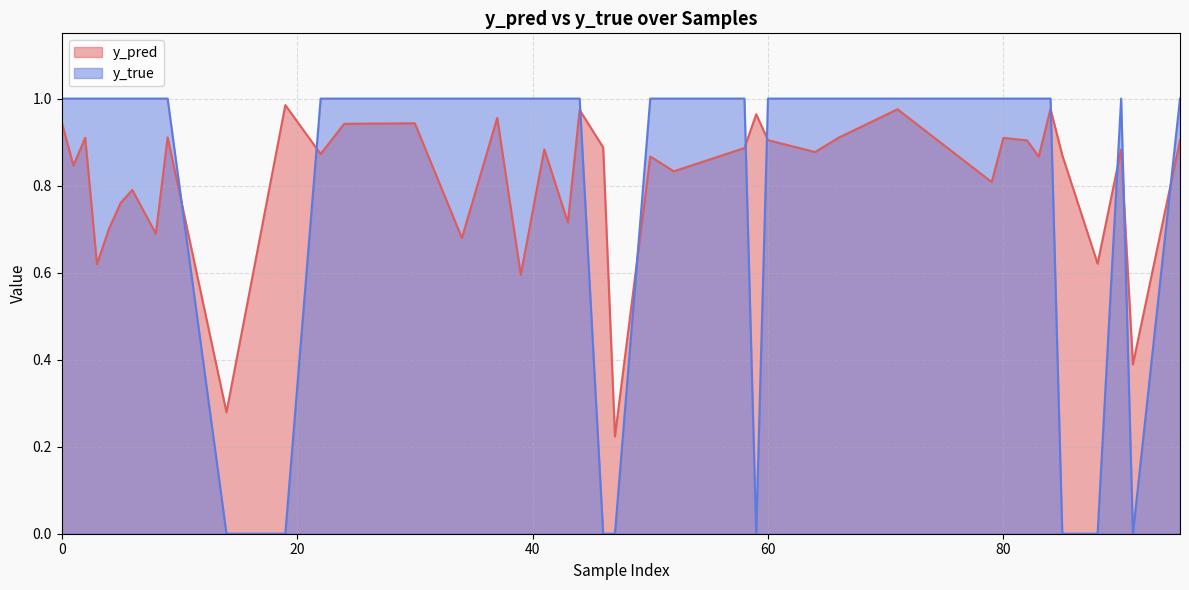

Between 84 and 3, which is larger?

84